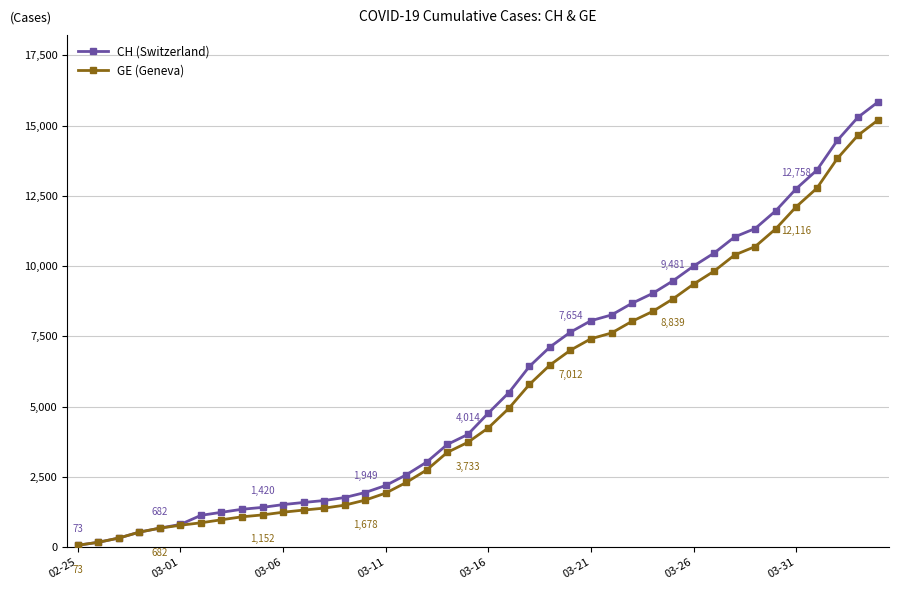

Reading left to right, extract all data points from this chart.

CH (Switzerland): 73	178	329	540	682	814	1137	1245	1353	1420	1519	1595	1664	1770	1949	2199	2577	3033	3658	4014	4775	5501	6434	7125	7654	8061	8265	8681	9030	9481	10005	10467	11041	11340	11971	12758	13413	14473	15294	15850
GE (Geneva): 73	178	329	540	682	784	872	979	1085	1152	1248	1324	1393	1499	1678	1928	2306	2752	3377	3733	4248	4944	5792	6483	7012	7419	7623	8039	8388	8839	9363	9825	10399	10698	11329	12116	12771	13831	14652	15208